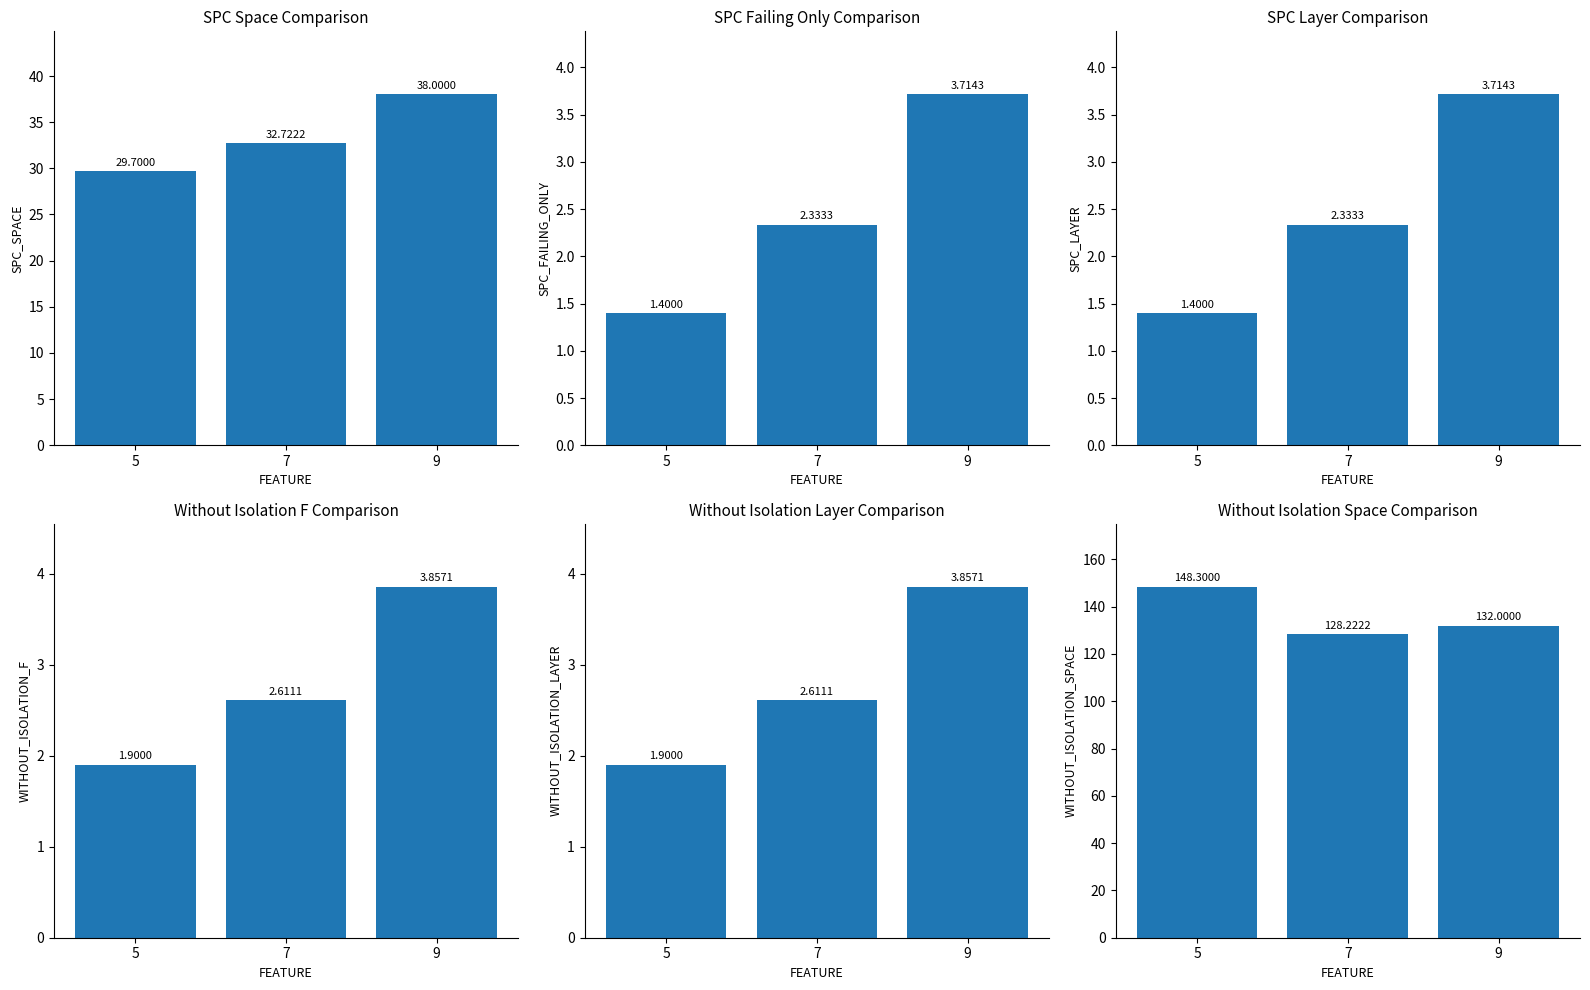

At 9, list the series in order from largest to smallest.

WITHOUT_ISOLATION_SPACE, SPC_SPACE, WITHOUT_ISOLATION_F, WITHOUT_ISOLATION_LAYER, SPC_FAILING_ONLY, SPC_LAYER